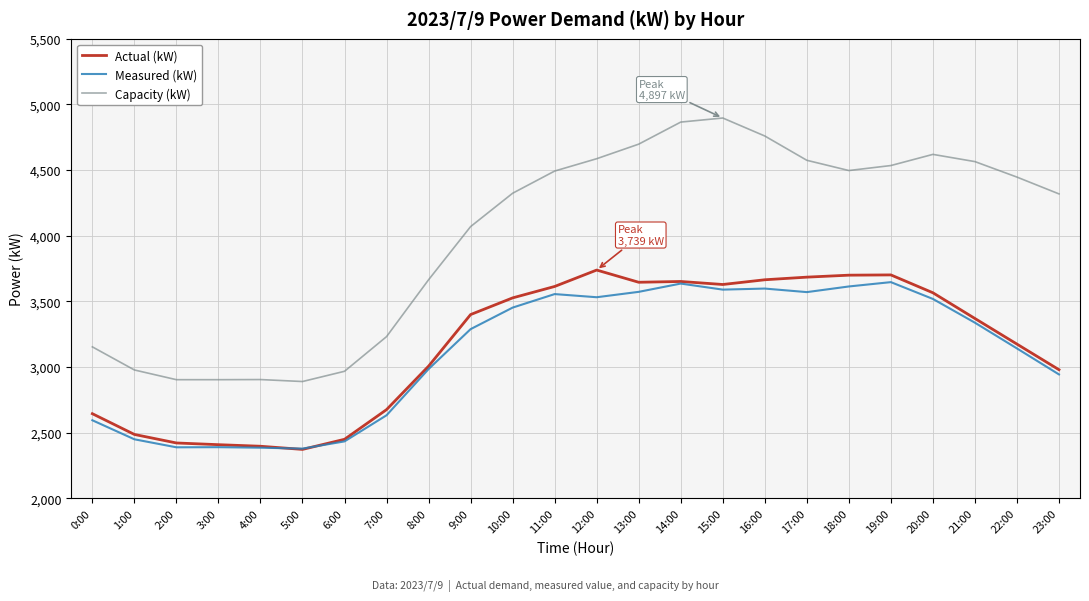

At how many categories does at least one series exceed 4738?

3